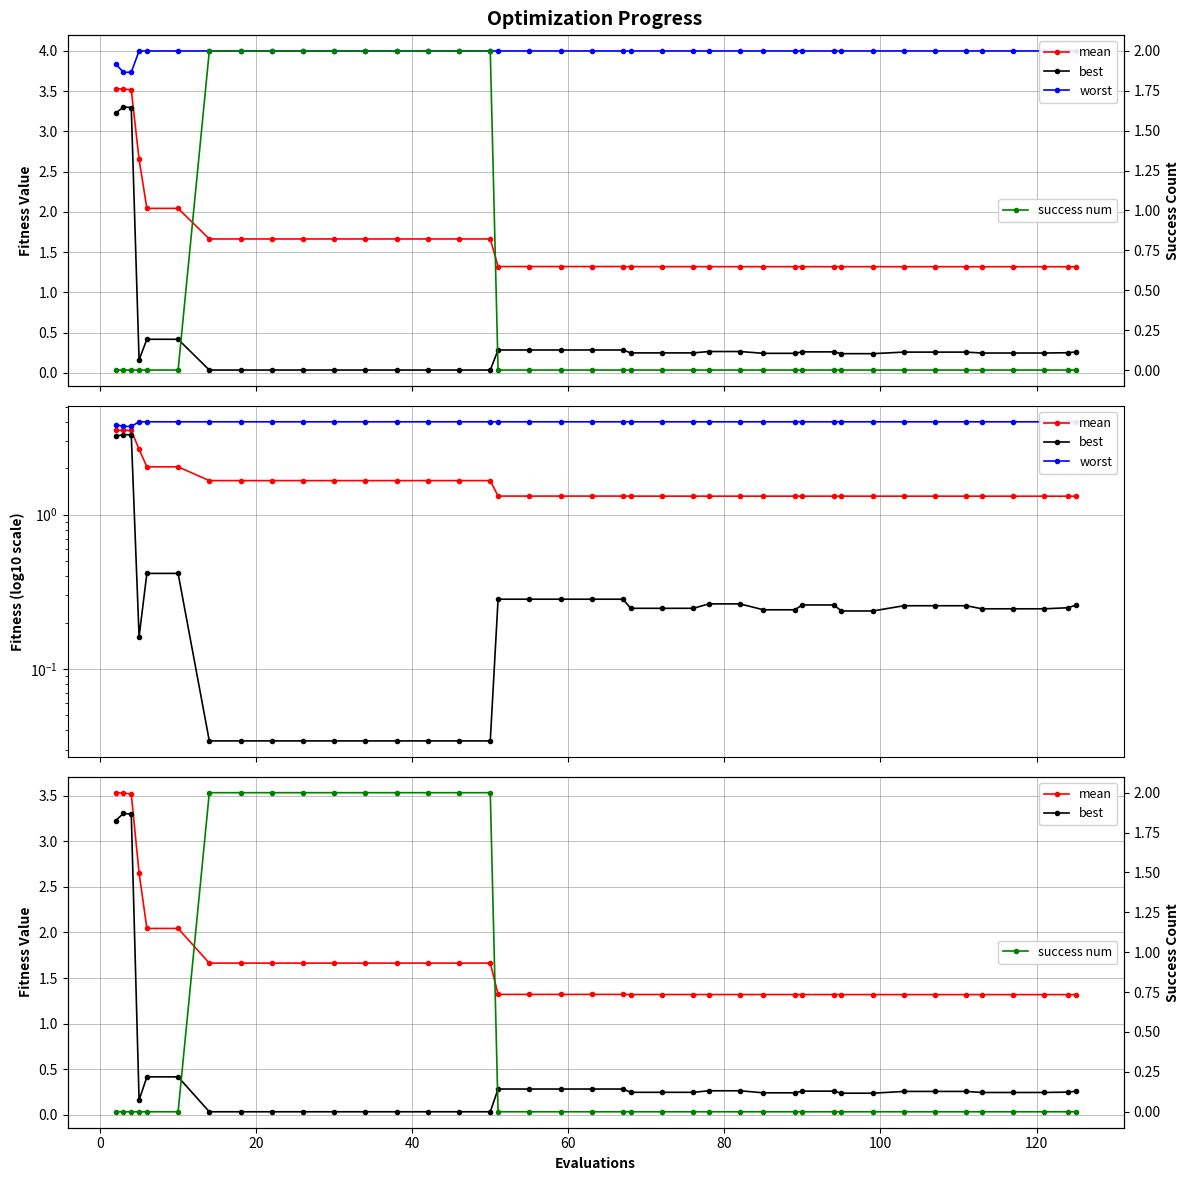

What is the difference between the highest and lowest values at 60?

4.0